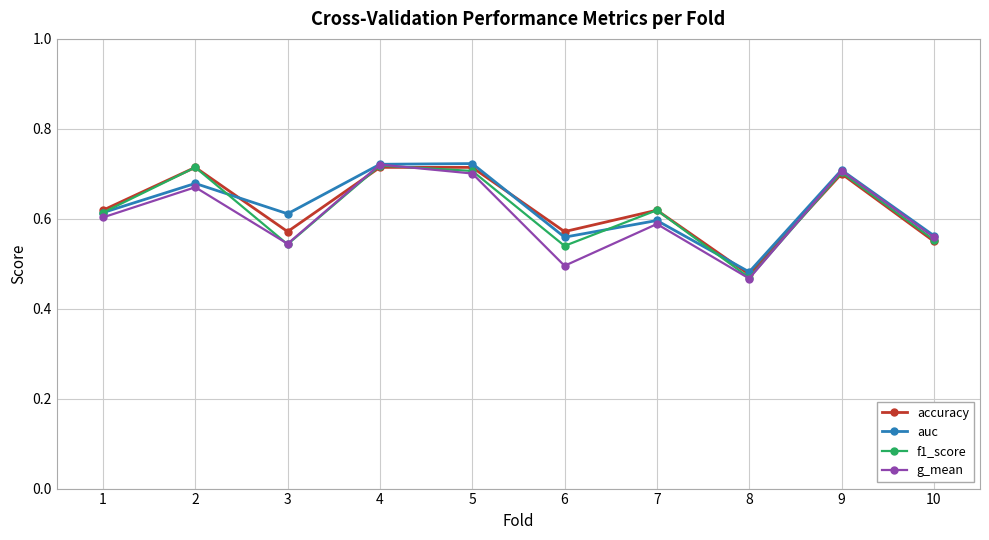

Which category has the lowest value in the g_mean series?

8